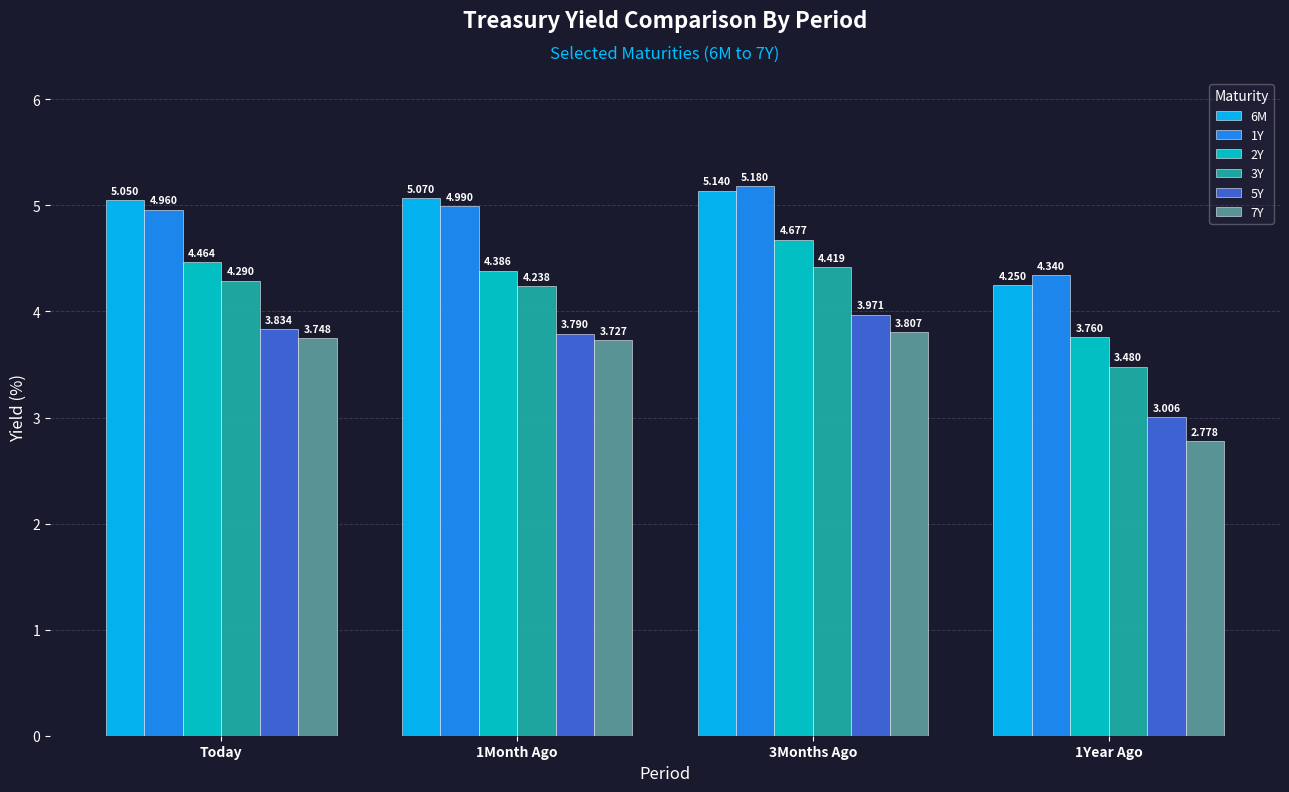

Where does the 3Y series first go above 4?

Today